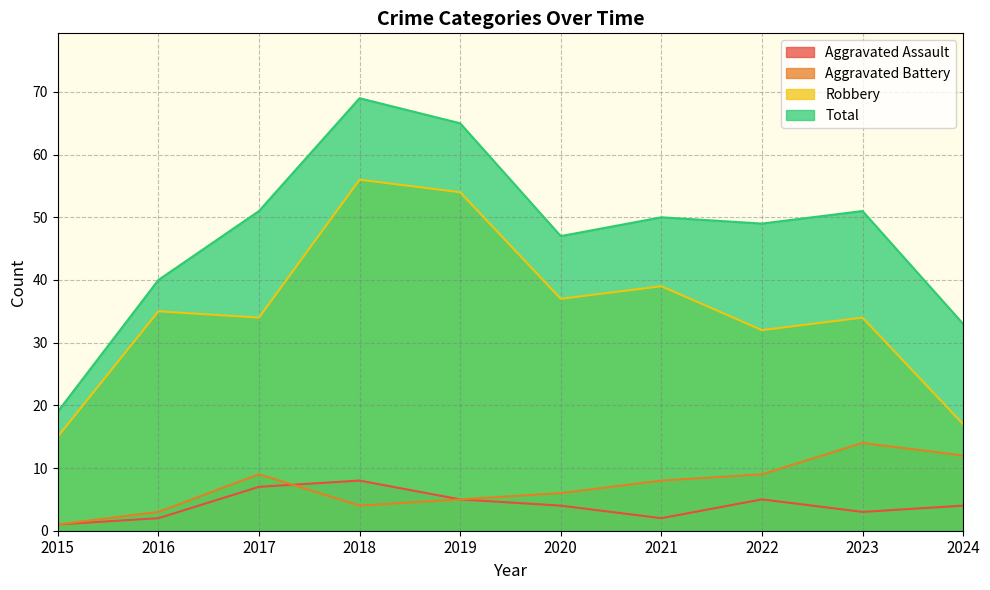

What is the value of the Aggravated Assault point at the 1st from the left?

1